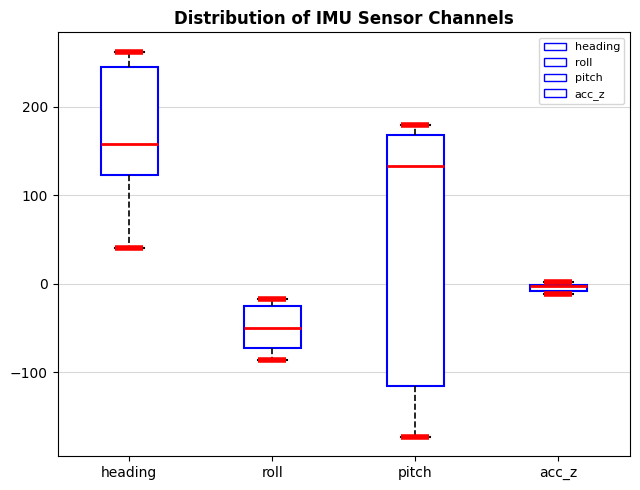

Where is the lower edge of the box for pitch on the y-axis? The values are not printed on the chart, so give them approximately, as read against the axis.

-120